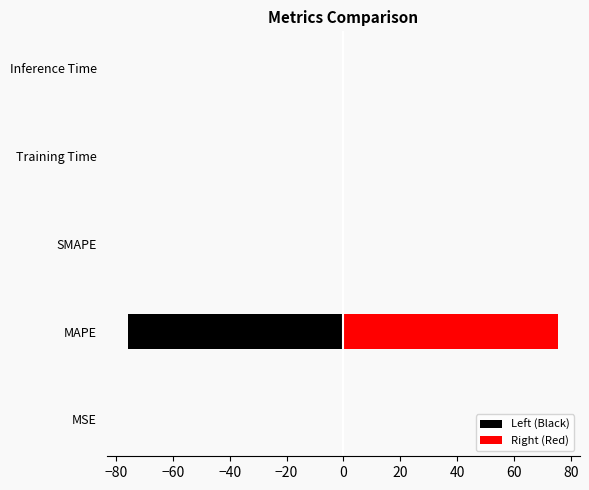

The Right (Red) series shows 0.1 at MSE. True or false?

False